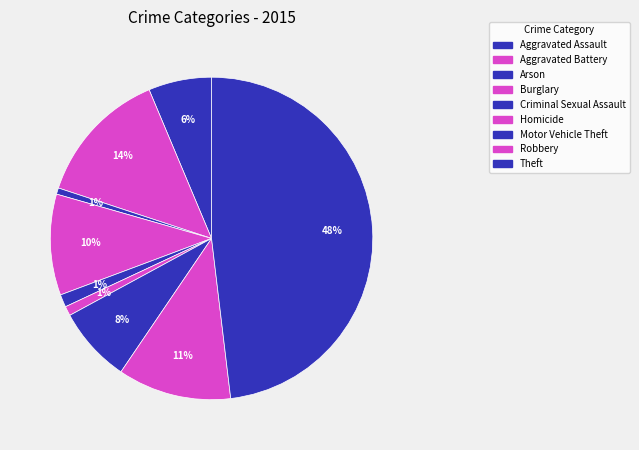

How many segments does this pie chart have?

9